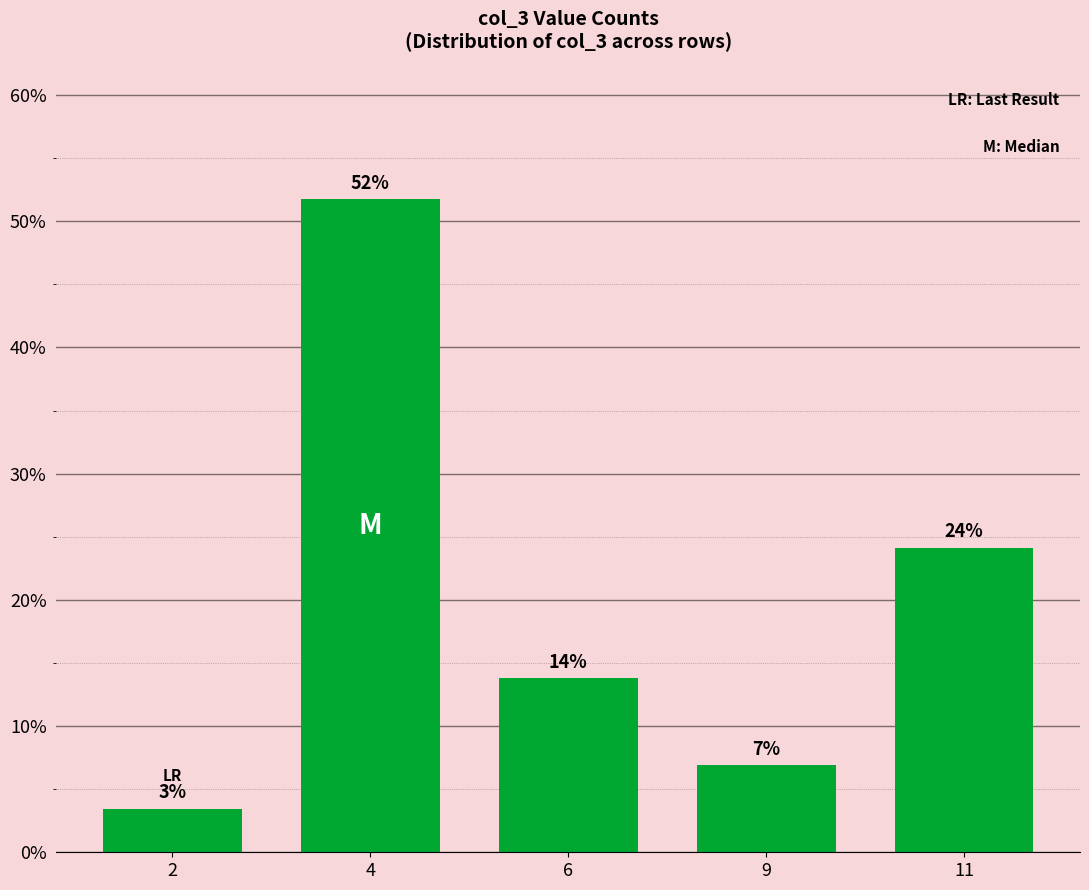

What is the sum of the values at 9 and 4?

58.6